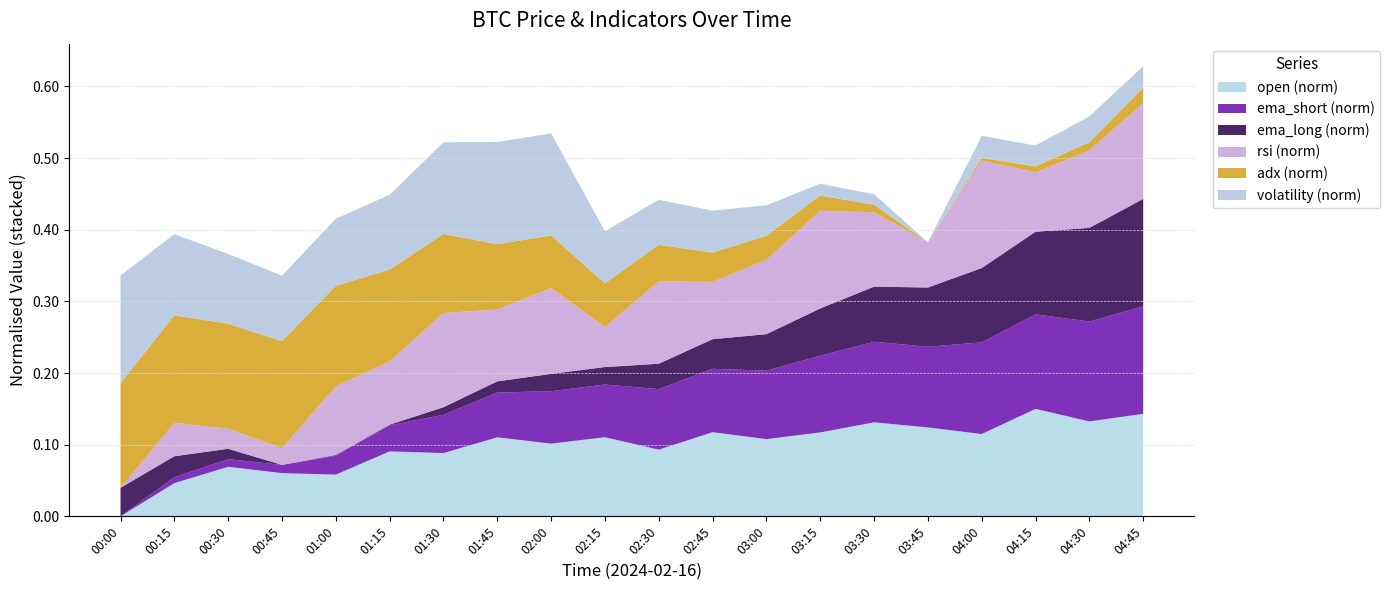

Reading left to right, transcribe all the data shown in this chart.

open: 00:00=51327.3	00:15=51580.0	00:30=51703.9	00:45=51655.7	01:00=51644.4	01:15=51821.1	01:30=51807.9	01:45=51927.9	02:00=51880.0	02:15=51928.5	02:30=51834.0	02:45=51966.7	03:00=51914.1	03:15=51964.9	03:30=52041.8	03:45=52003.1	04:00=51952.6	04:15=52144.0	04:30=52048.6	04:45=52106.0
rsi: 00:00=43.1	00:15=51.7	00:30=48.3	00:45=47.4	01:00=60.8	01:15=59.5	01:30=67.4	01:45=61.6	02:00=65.2	02:15=53.5	02:30=64.3	02:45=57.9	03:00=62.3	03:15=68.2	03:30=62.3	03:45=54.8	04:00=70.8	04:15=58.4	04:30=63.1	04:45=67.8
adx: 00:00=28.3	00:15=28.6	00:30=28.4	00:45=28.6	01:00=27.9	01:15=26.9	01:30=25.6	01:45=24.2	02:00=22.8	02:15=21.9	02:30=21.1	02:45=20.4	03:00=19.8	03:15=18.9	03:30=18.1	03:45=17.3	04:00=17.6	04:15=17.9	04:30=18.1	04:45=18.9
ema_short: 00:00=51600.6	00:15=51626.4	00:30=51633.7	00:45=51636.4	01:00=51682.6	01:15=51713.9	01:30=51767.4	01:45=51795.6	02:00=51828.8	02:15=51830.1	02:30=51864.2	02:45=51876.7	03:00=51898.7	03:15=51934.5	03:30=51951.7	03:45=51951.9	04:00=51999.9	04:15=52012.1	04:30=52035.6	04:45=52068.7
ema_long: 00:00=51846.0	00:15=51836.0	00:30=51822.1	00:45=51808.4	01:00=51809.4	01:15=51809.3	01:30=51818.4	01:45=51823.2	02:00=51831.3	02:15=51831.5	02:30=51841.9	02:45=51847.4	03:00=51856.5	03:15=51870.7	03:30=51880.9	03:45=51886.4	04:00=51906.2	04:15=51917.2	04:30=51931.7	04:45=51949.9
volatility: 00:00=193.6	00:15=160.8	00:30=146.4	00:45=141.1	01:00=143.0	01:15=152.8	01:30=173.7	01:45=187.0	02:00=186.7	02:15=124.2	02:30=115.5	02:45=111.7	03:00=97.5	03:15=74.0	03:30=72.4	03:45=59.2	04:00=86.8	04:15=85.3	04:30=91.6	04:45=86.1